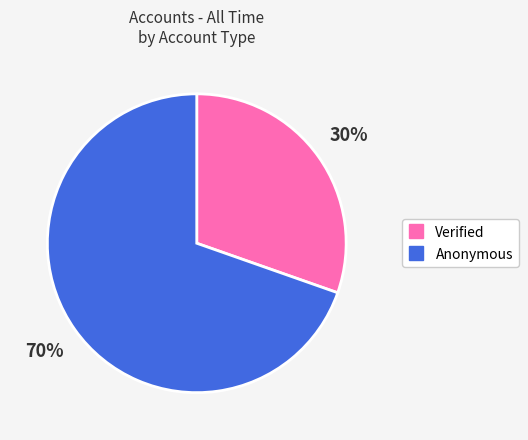

To the nearest percent, what portion does Anonymous represent?

70%